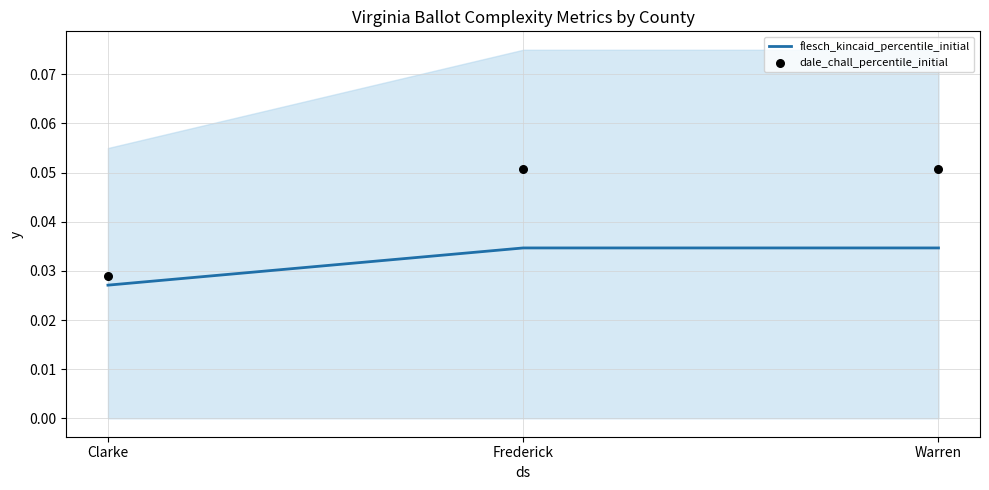

Which series contains the lowest Y value?

flesch_kincaid_percentile_initial